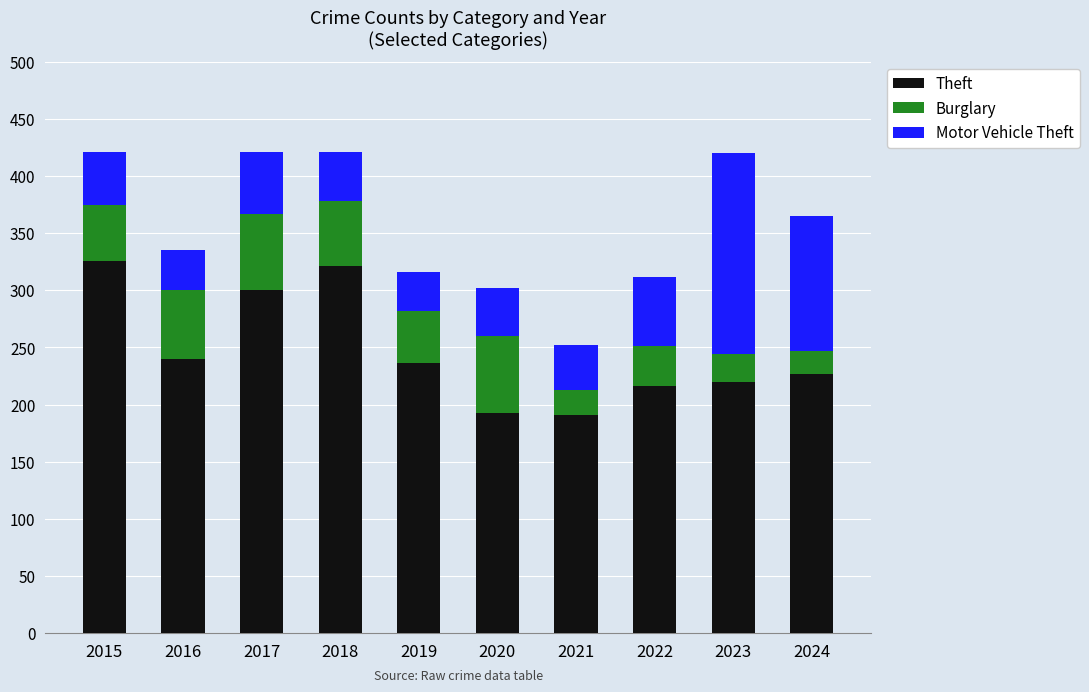

What is the sum of the Theft values at 2024 and 2020?

420